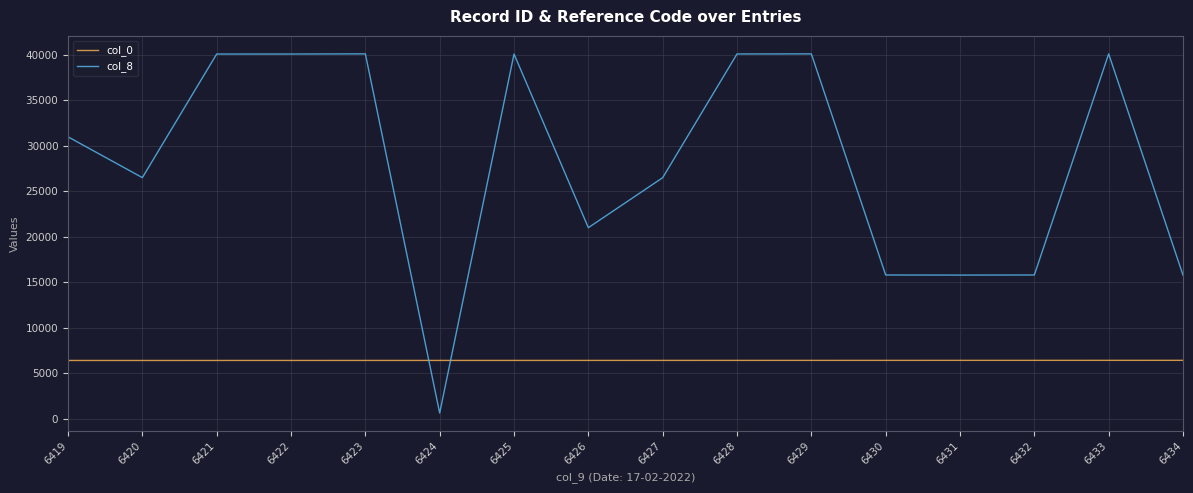

What is the total value across all series at 6424?

7064